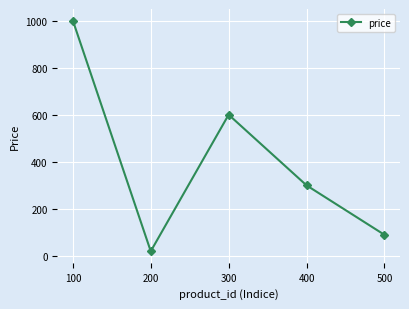

What is the value of the 5th point from the left?

90.0